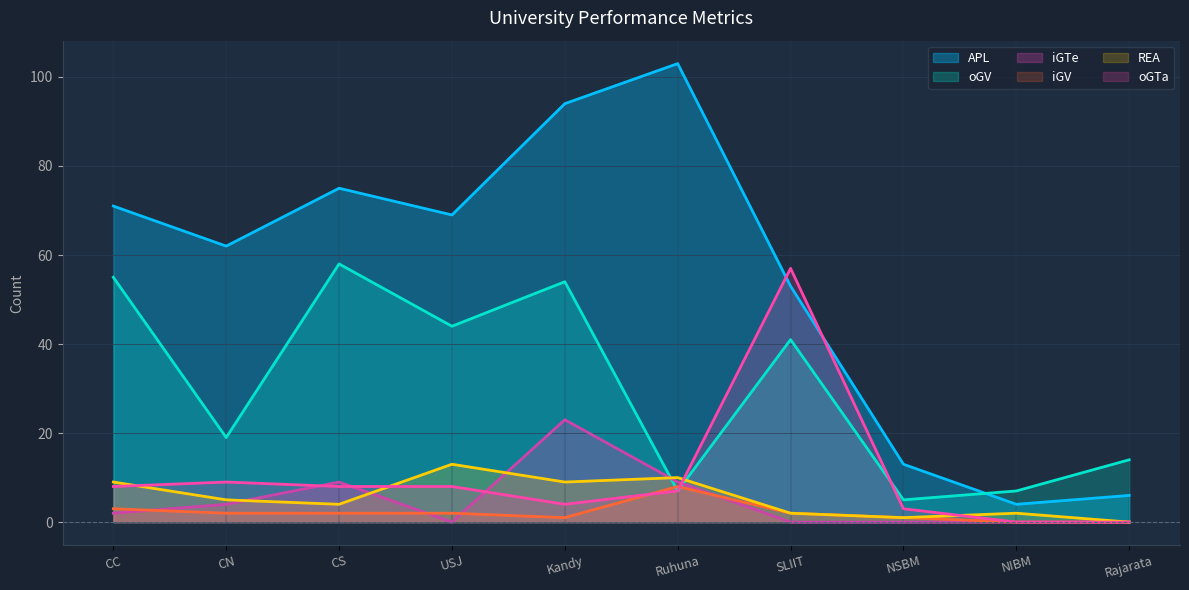

What is the greatest value displayed?

103